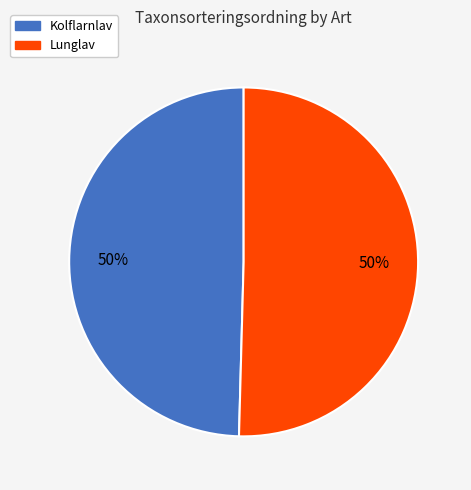

To the nearest percent, what is the average slice percentage?

50%